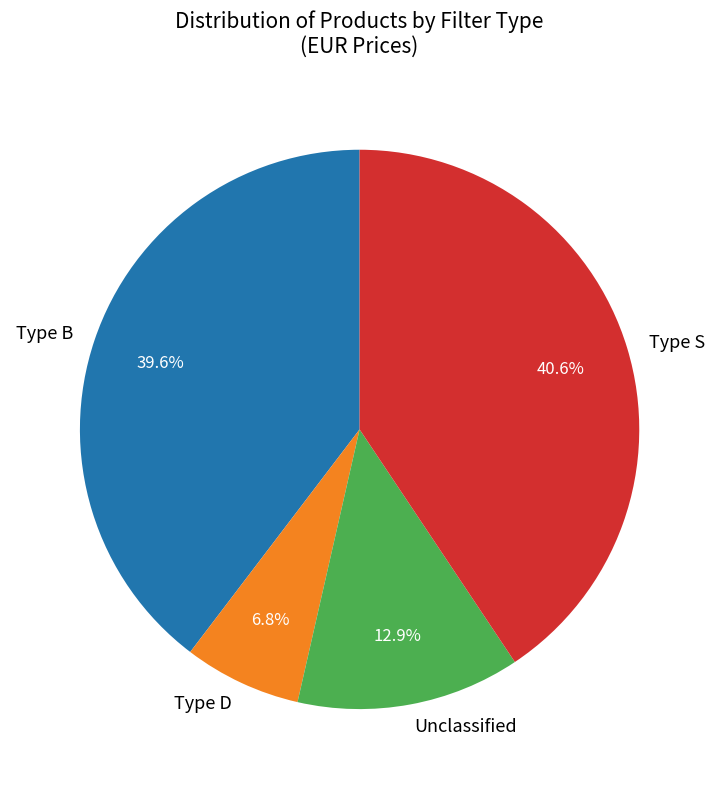

Rank the categories by value from highest to lowest.

Type S, Type B, Unclassified, Type D